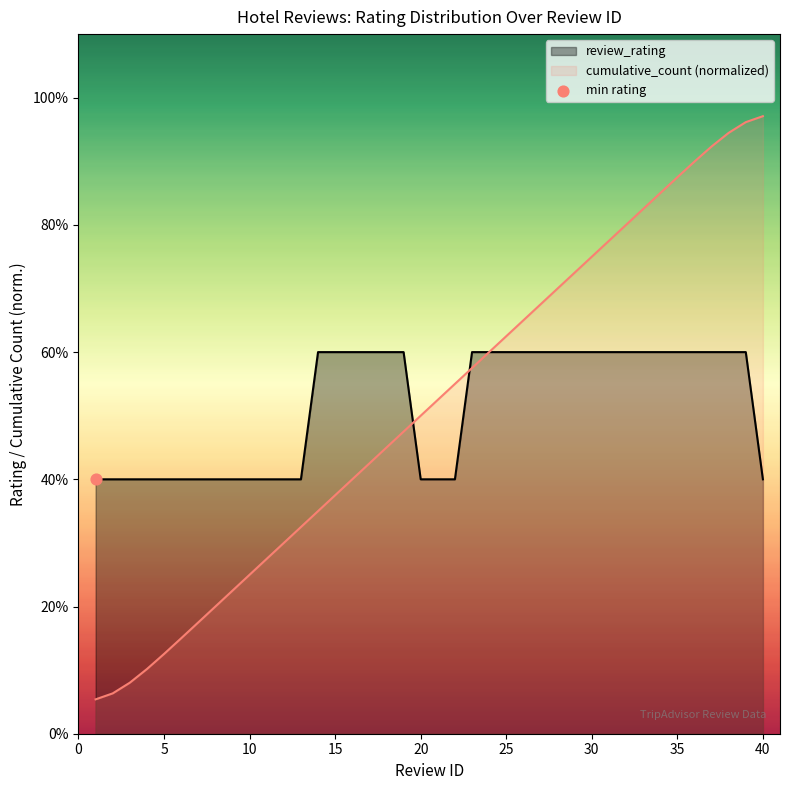

What is the ratio of the value at 36 to the value at 31?

1.2